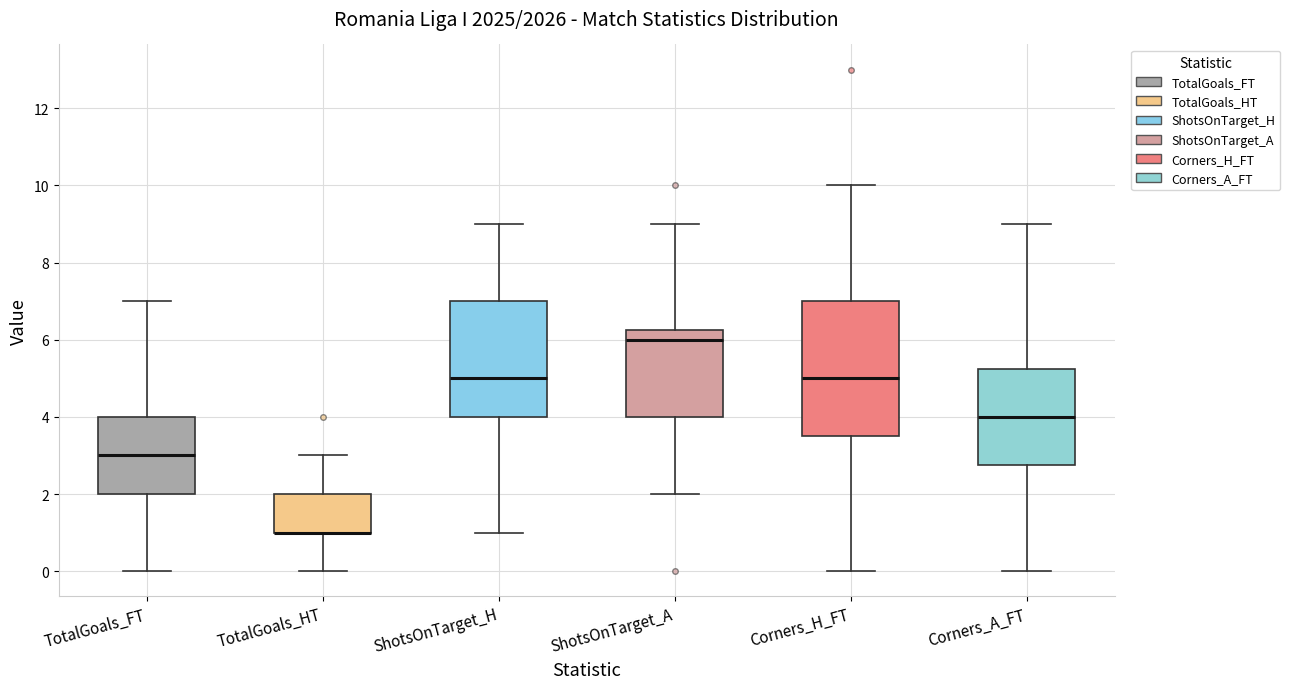

Reading left to right, transcribe this box plot: for each box, give where its median line is, the range the box spans, and where its two whiskers end, as read against the y-axis. The values are not printed on the chart, so give them approximately, as read against the axis.

TotalGoals_FT: median 3.0, box 2.0 to 4.0, whiskers 0.0 to 7.0
TotalGoals_HT: median 1.0 (drawn on the box's lower edge), box 1.0 to 2.0, whiskers 0.0 to 3.0
ShotsOnTarget_H: median 5.0, box 4.0 to 7.0, whiskers 1.0 to 9.0
ShotsOnTarget_A: median 6.0, box 4.0 to 6.2, whiskers 2.0 to 9.0
Corners_H_FT: median 5.0, box 3.6 to 7.0, whiskers 0.0 to 10.0
Corners_A_FT: median 4.0, box 2.8 to 5.2, whiskers 0.0 to 9.0